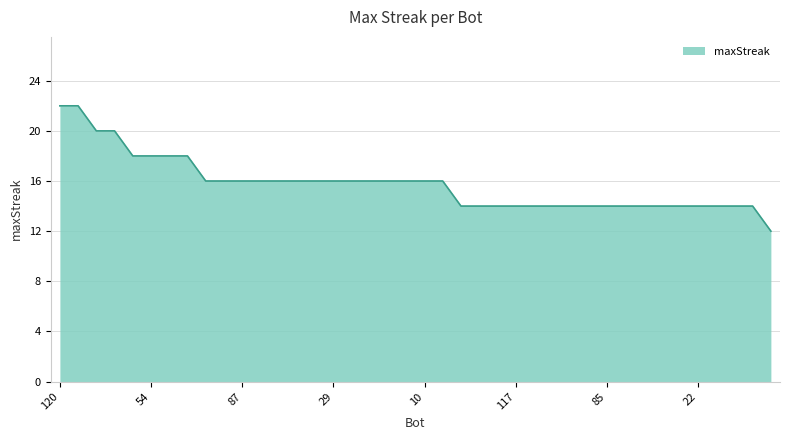

What is the smallest value displayed?

12